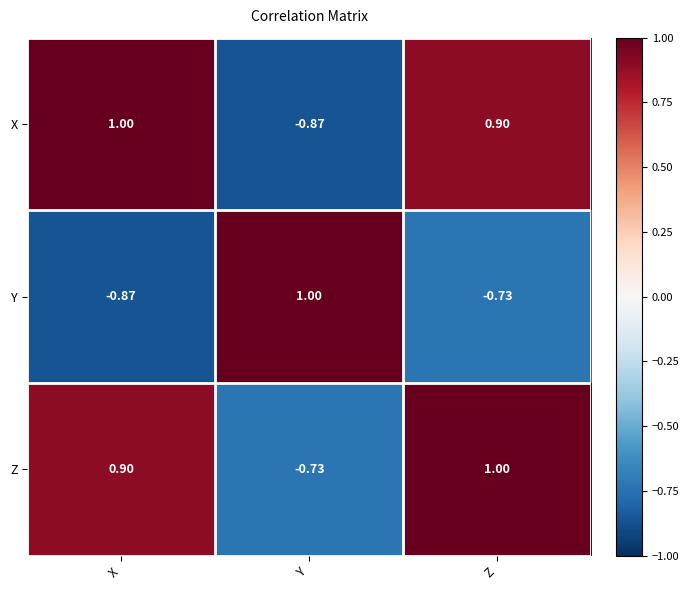

Which category has the lowest value in the Z series?

Y